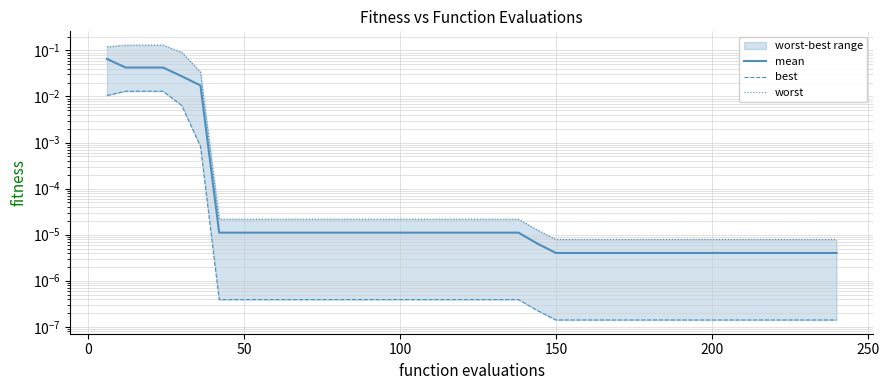

True or false: mean and worst intersect in this chart.

False